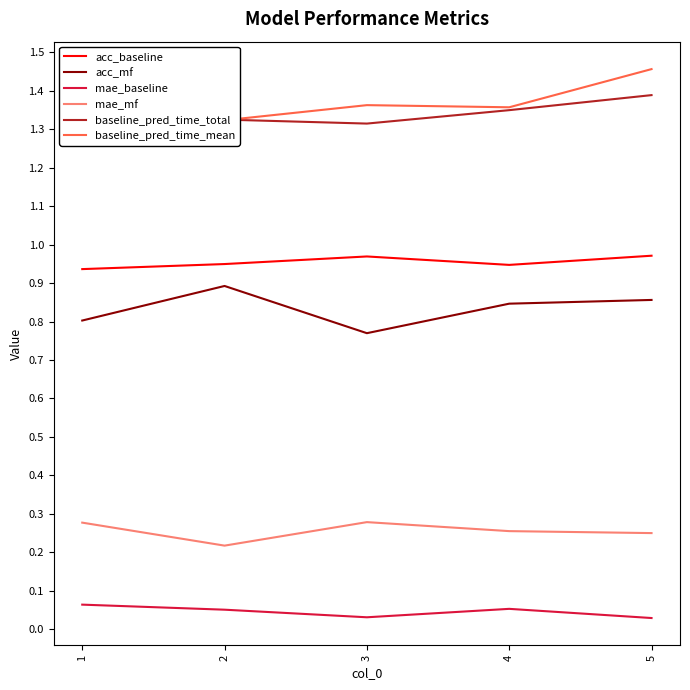

At how many categories does at least one series exceed 0?

5